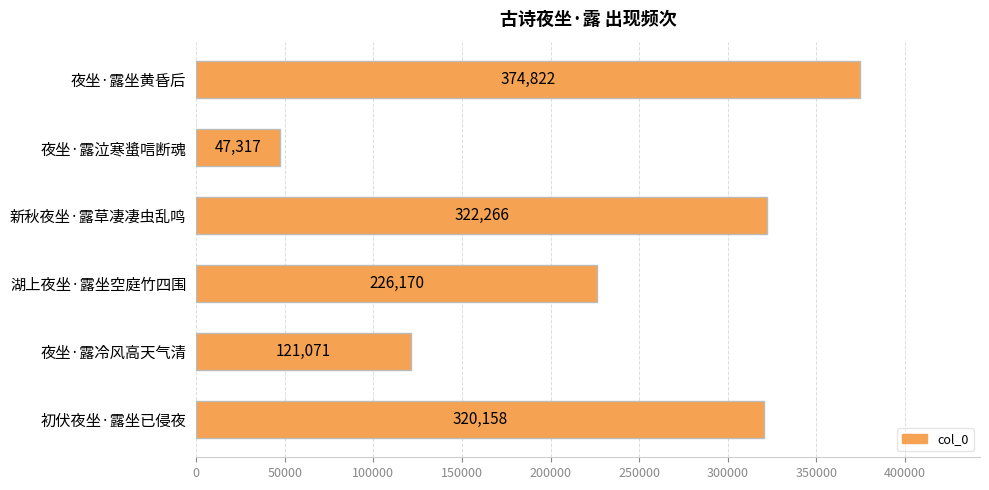

Which label corresponds to the smallest value in the chart?

夜坐·露泣寒螀唁断魂